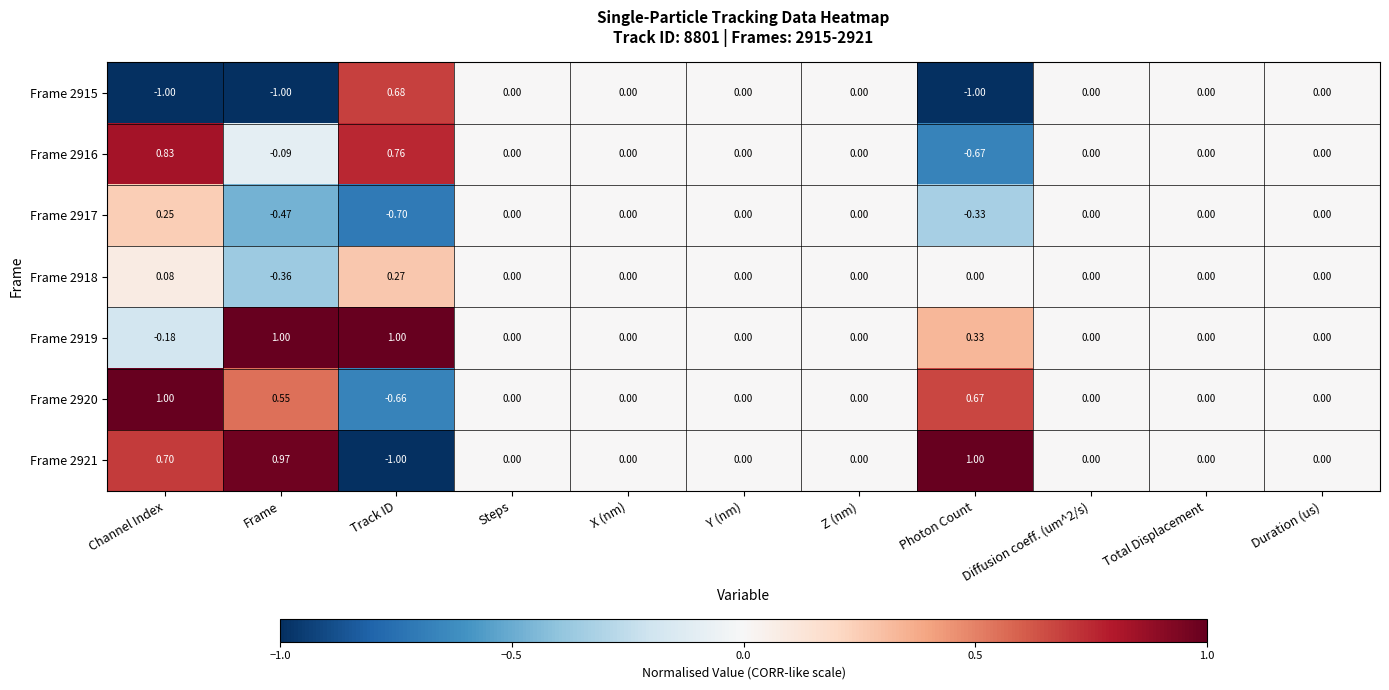

At which label does Frame 2915 first exceed 0?

Track ID